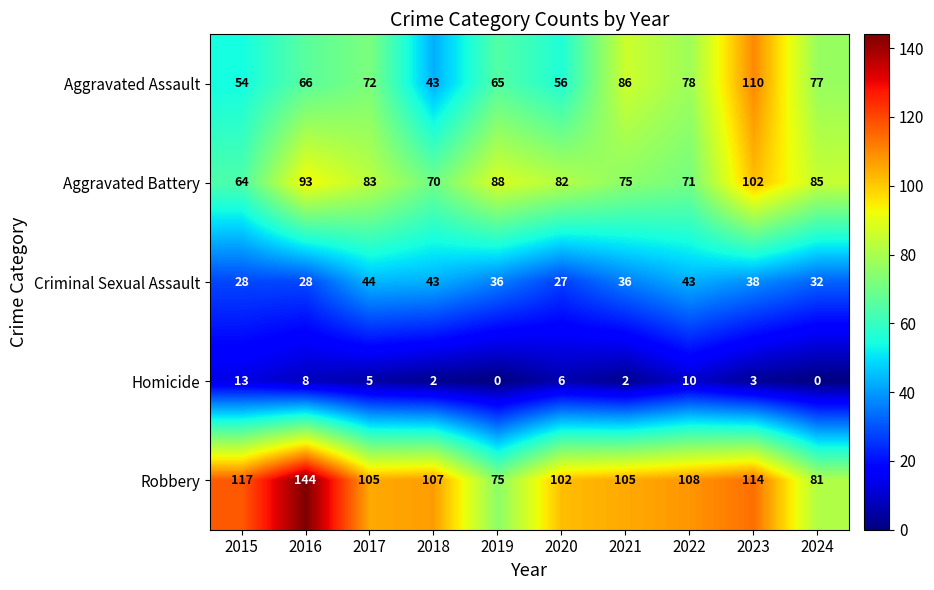

What is the difference between the second highest and minimum values in the Robbery series?

42